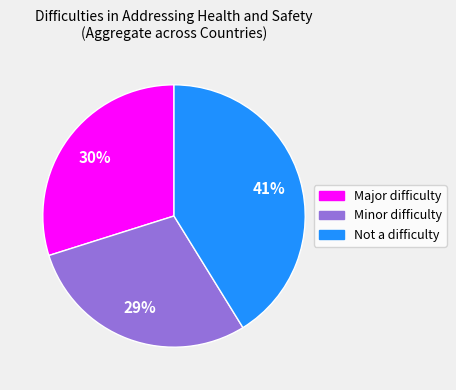

To the nearest percent, what is the average slice percentage?

33%